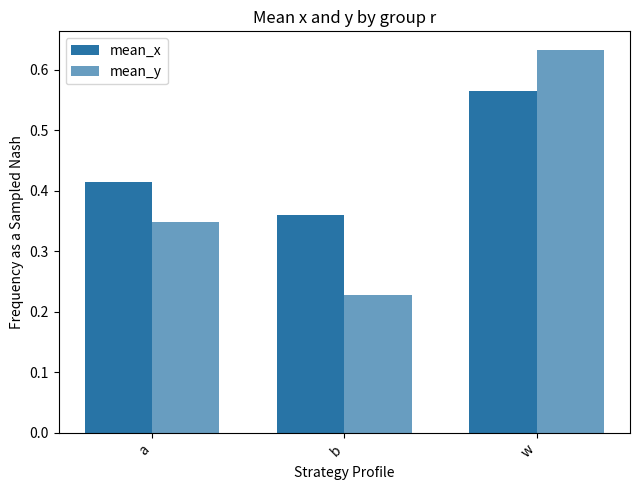

Reading left to right, transcribe all the data shown in this chart.

mean_x: a=0.4	b=0.4	w=0.6
mean_y: a=0.3	b=0.2	w=0.6